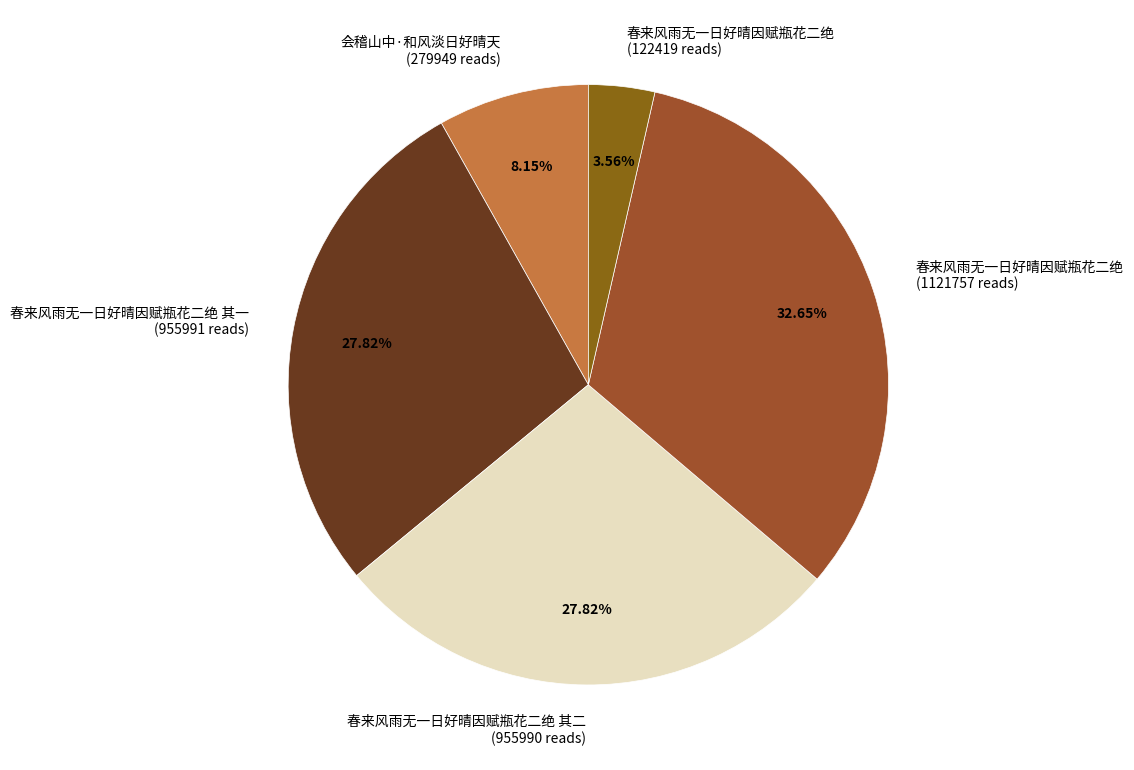

How many slices are in this pie chart?

5